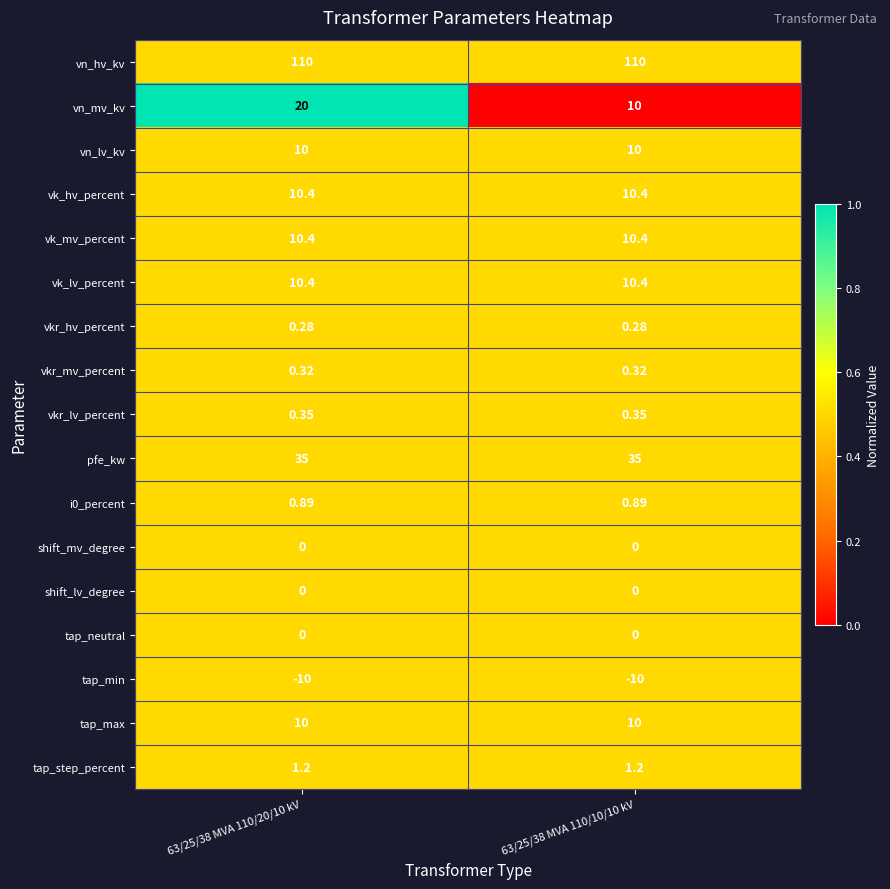

What is the total value across all series at 63/25/38 MVA 110/20/10 kV?

209.2